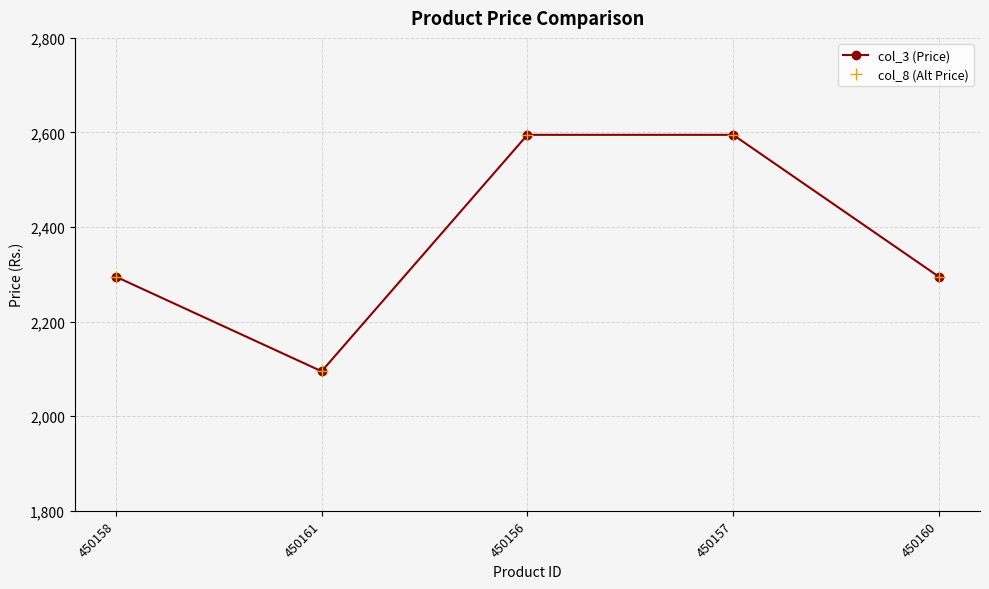

In col_8 (Alt Price), how many points are lower than both neighbors (excluding endpoints)?

1